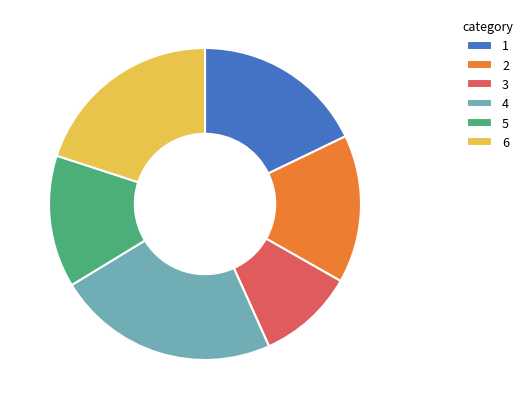

How many segments does this pie chart have?

6